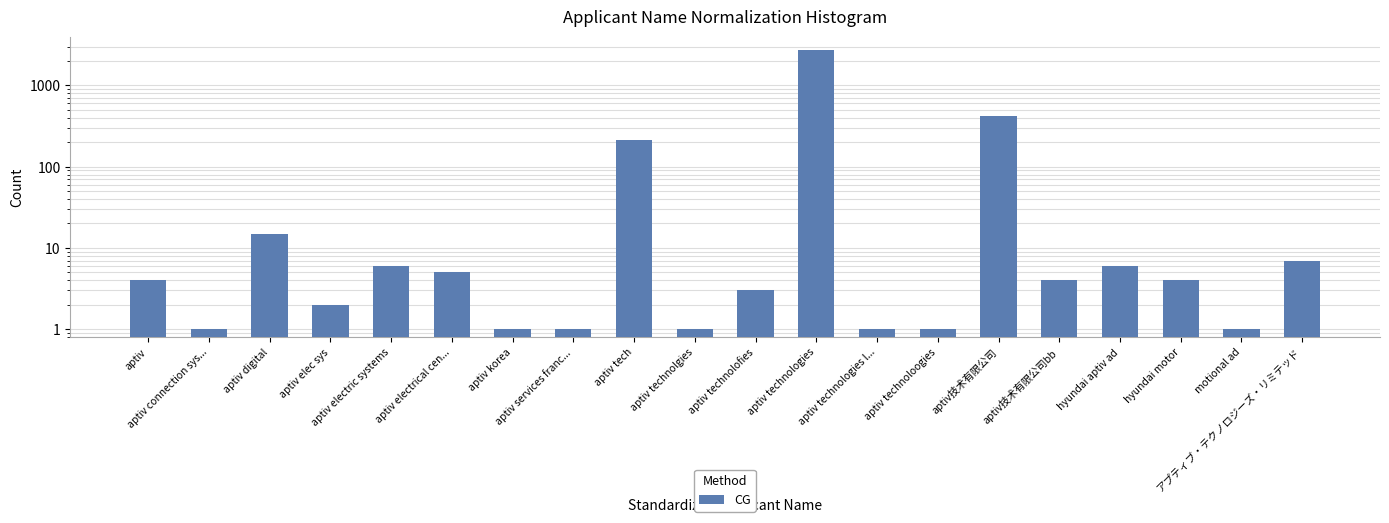

What is the value of the 6th bar from the left?

5